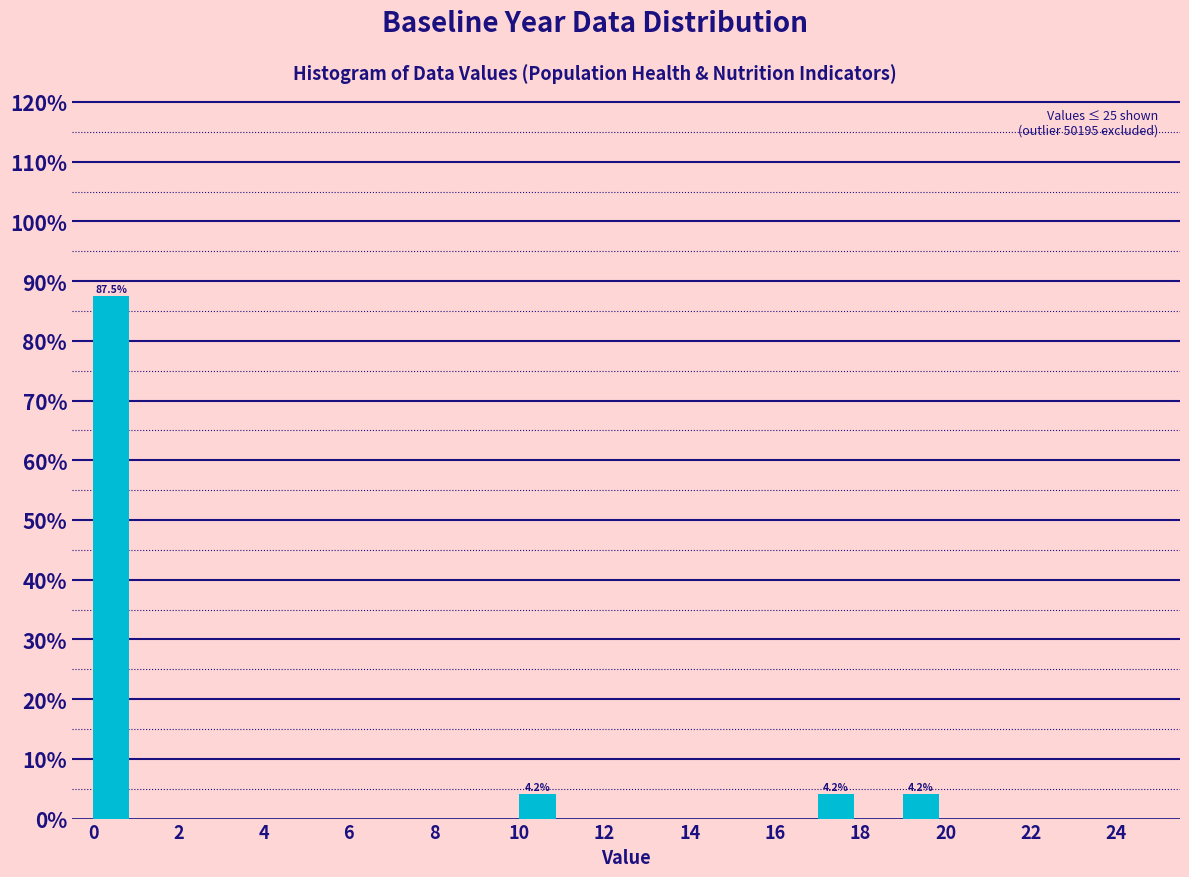

Over which range of the x-axis is the bar tallest?

0 to 1